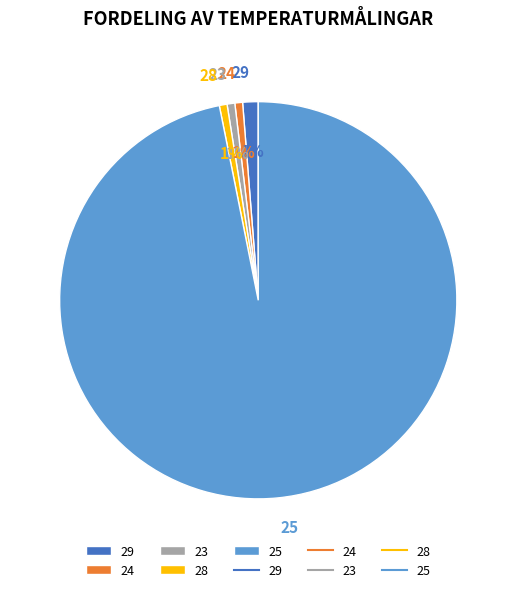

How many segments does this pie chart have?

5